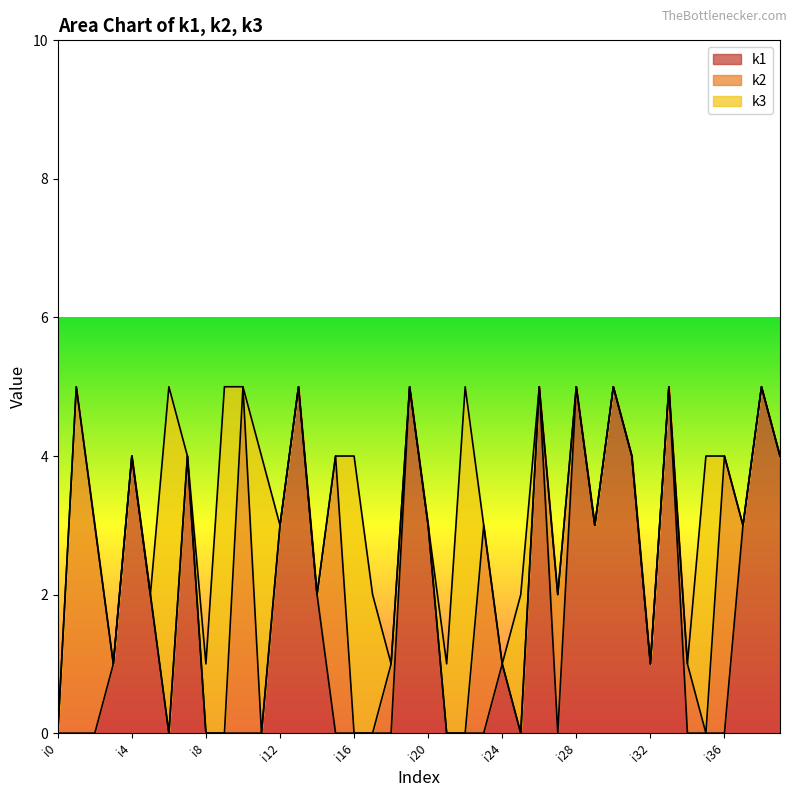

How many interior local valleys does the k2 series have?

1